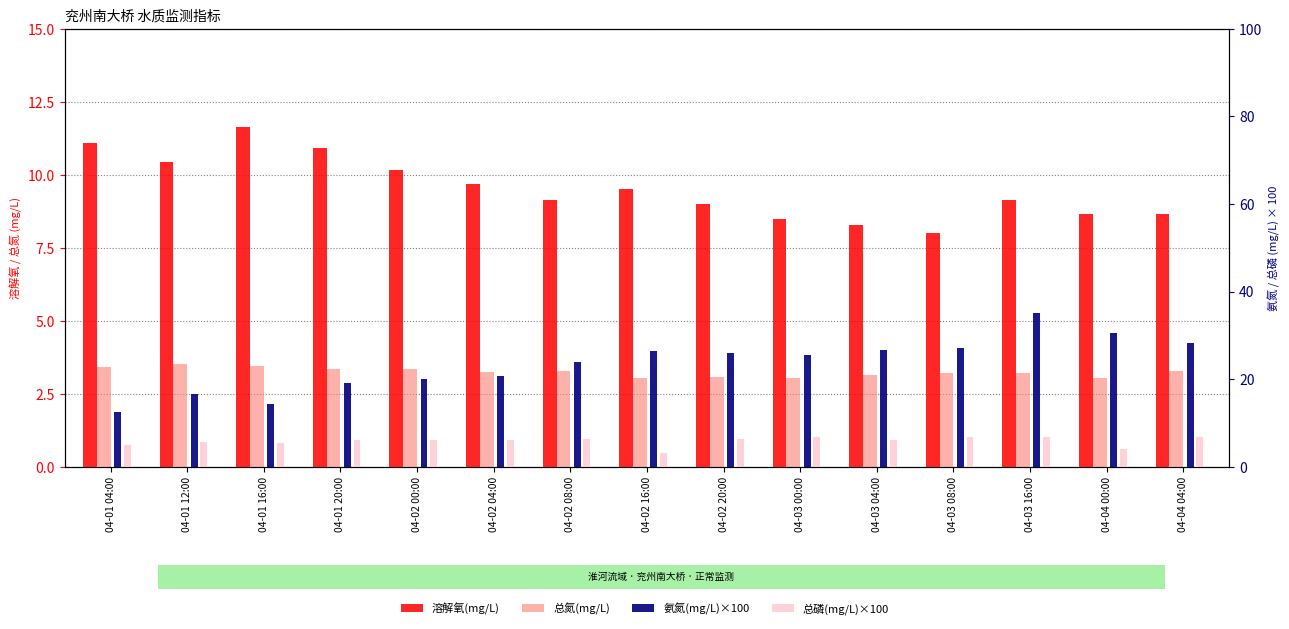

Which series has the widest spread of values?

氨氮(mg/L)×100